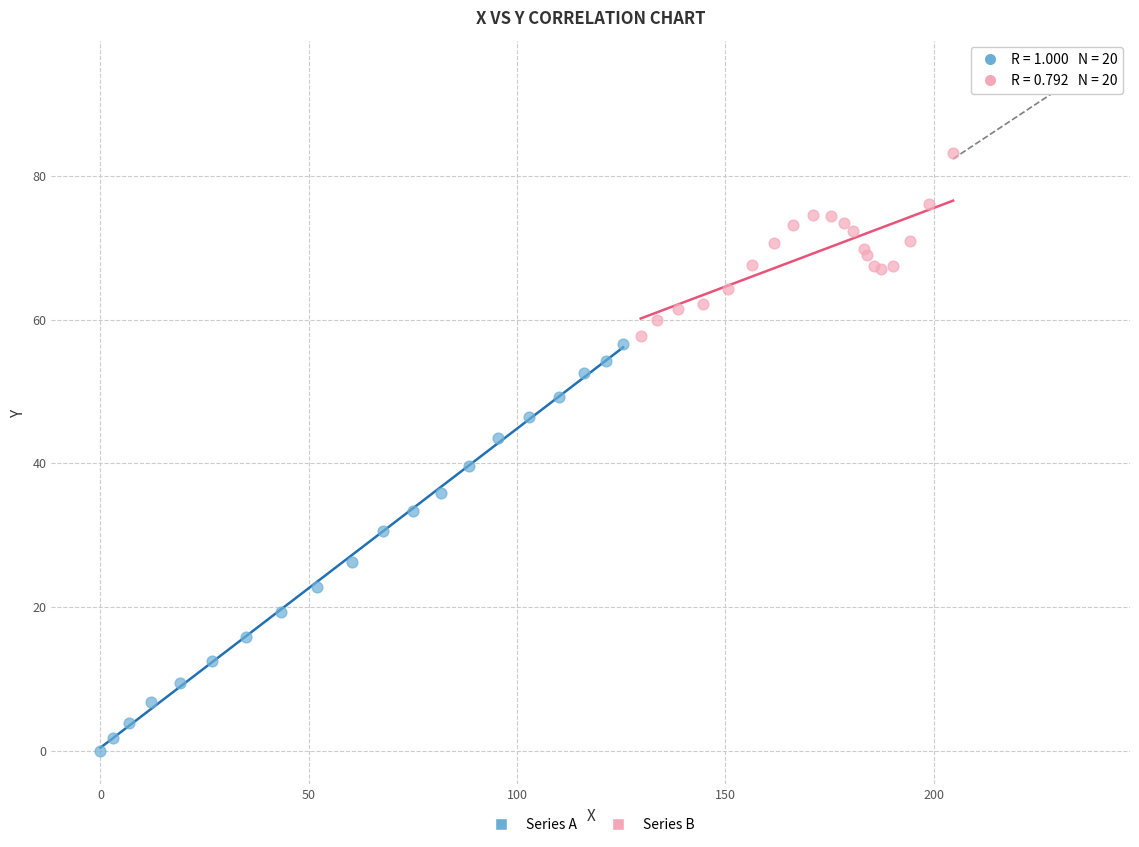

Which series reaches the minimum Y coordinate?

Series A